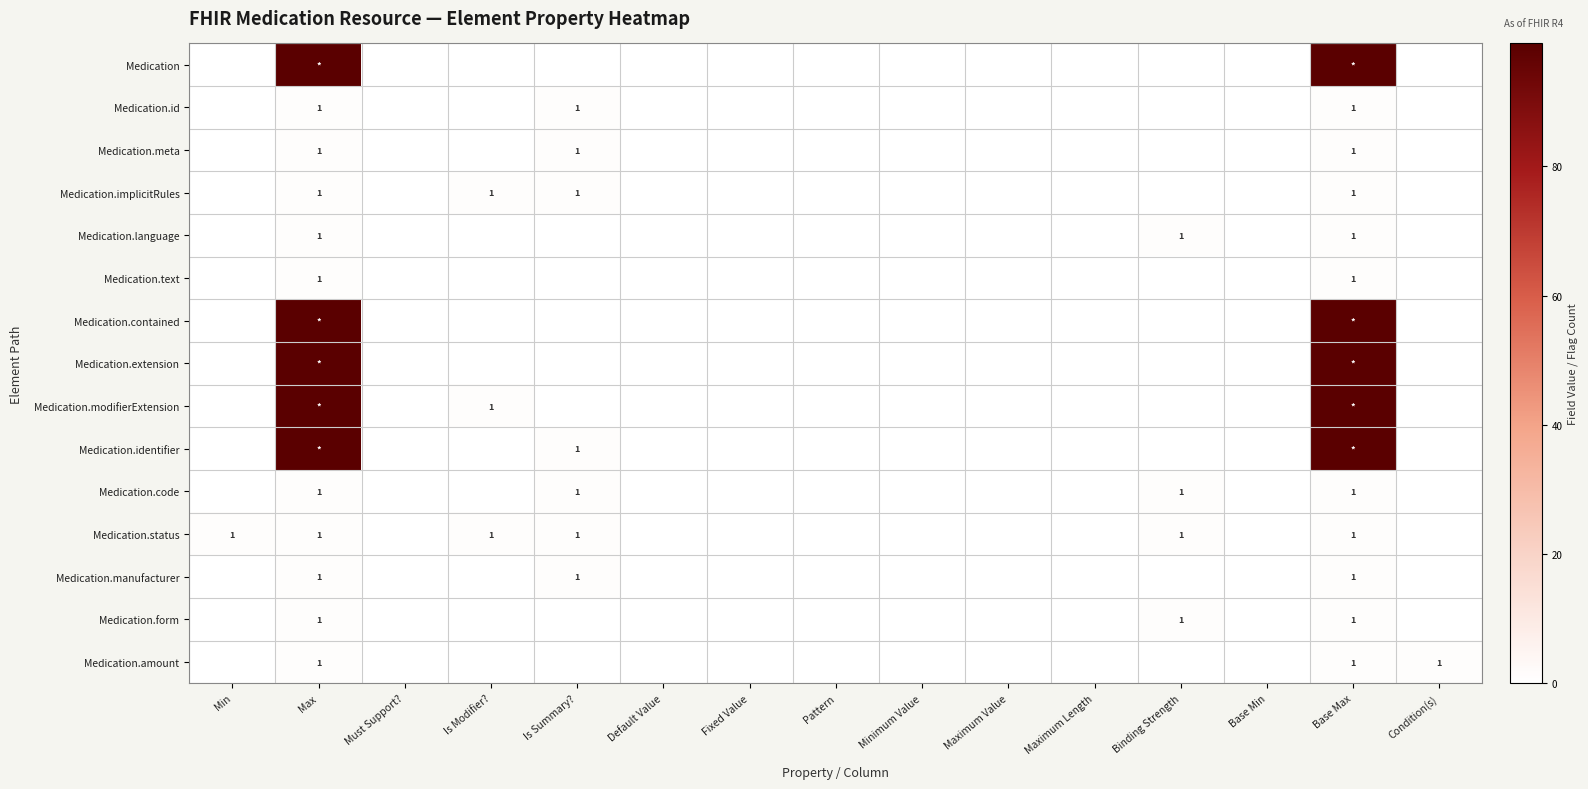

What is the total value across all series at Min?

1